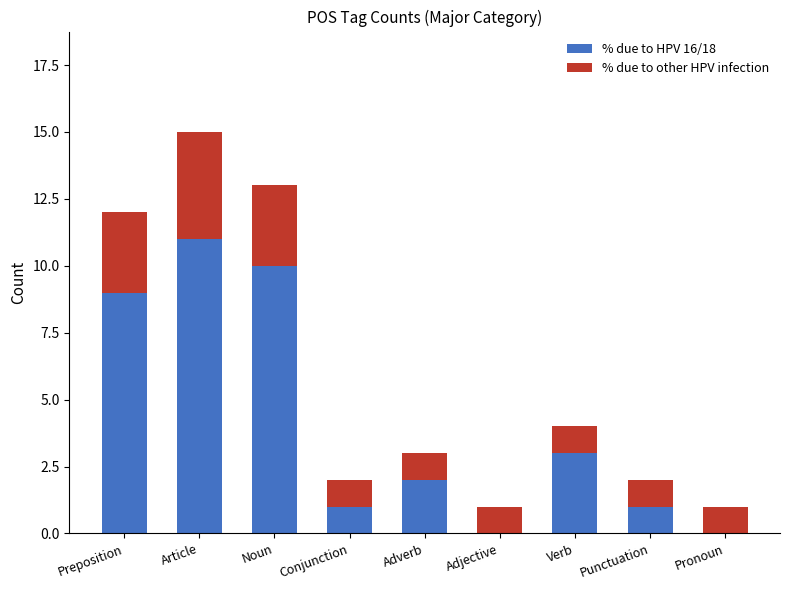

Which category has the highest value in the % due to HPV 16/18 series?

Article